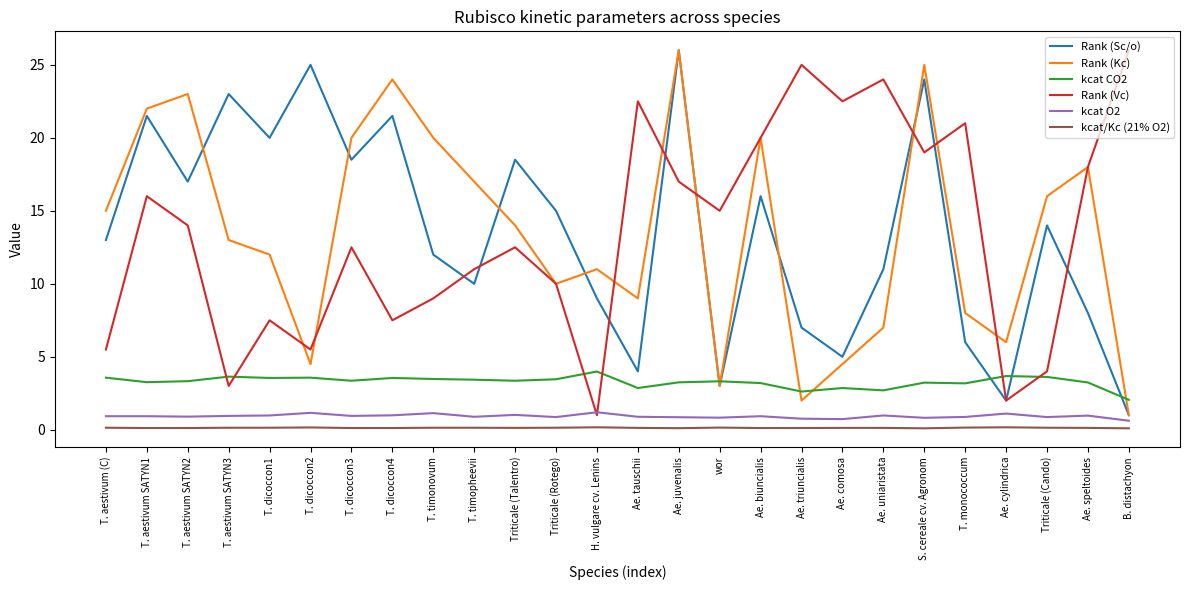

What is the lowest value of the Rank (Vc) series?

1.0